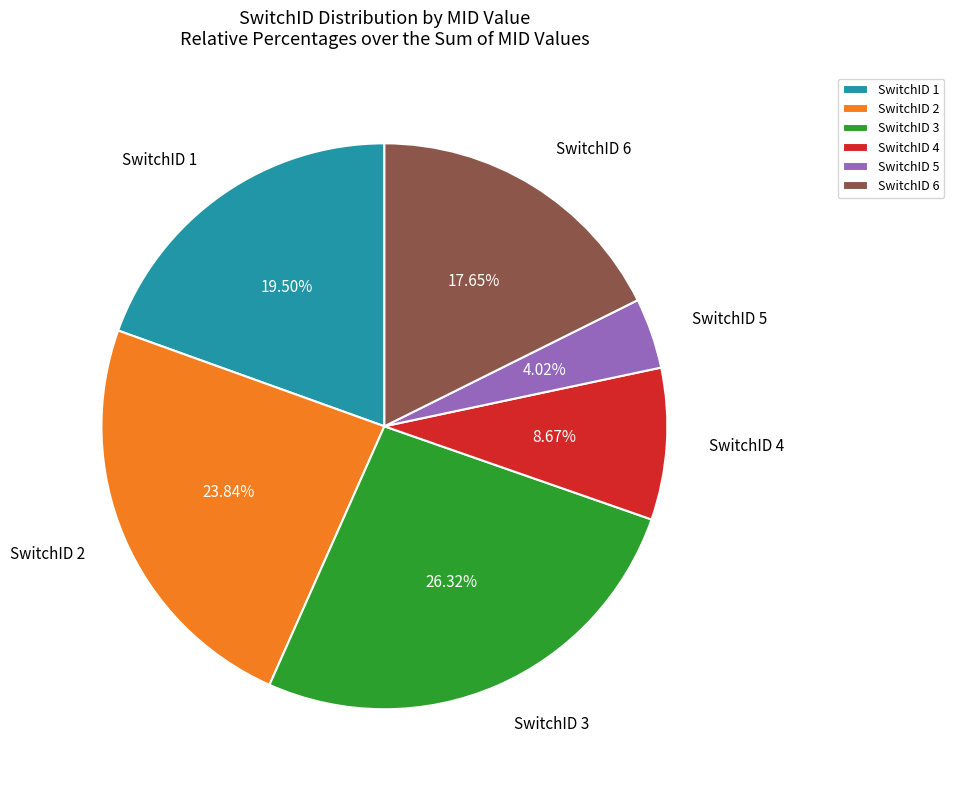

Rank the categories by value from highest to lowest.

SwitchID 3, SwitchID 2, SwitchID 1, SwitchID 6, SwitchID 4, SwitchID 5